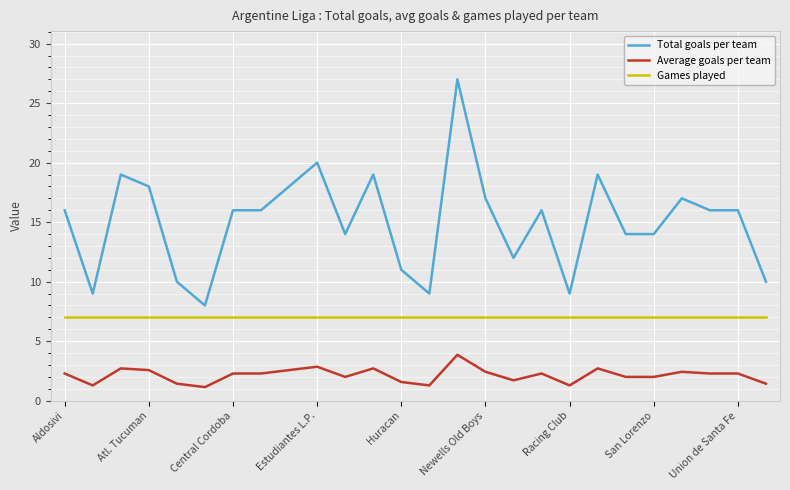

Which series has the largest range (max minus min)?

Total goals per team